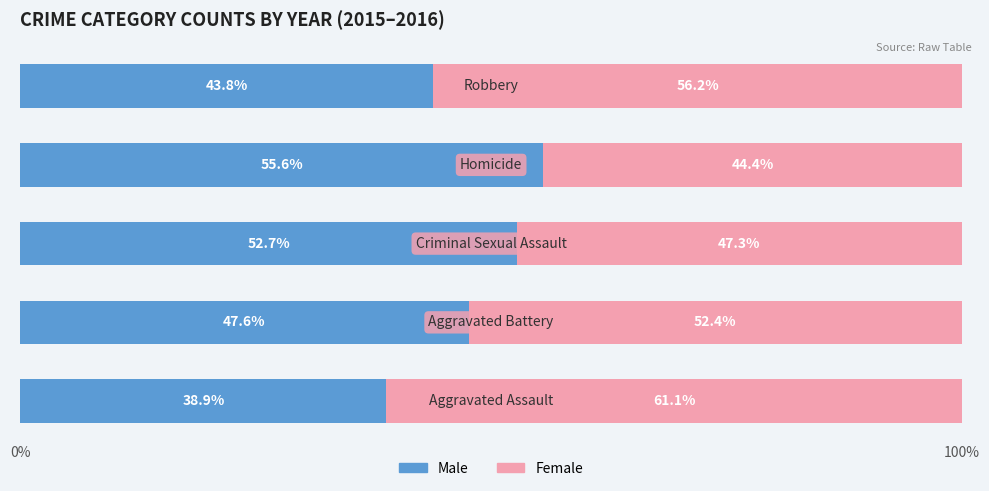

What is the average value of the Male series?

47.7